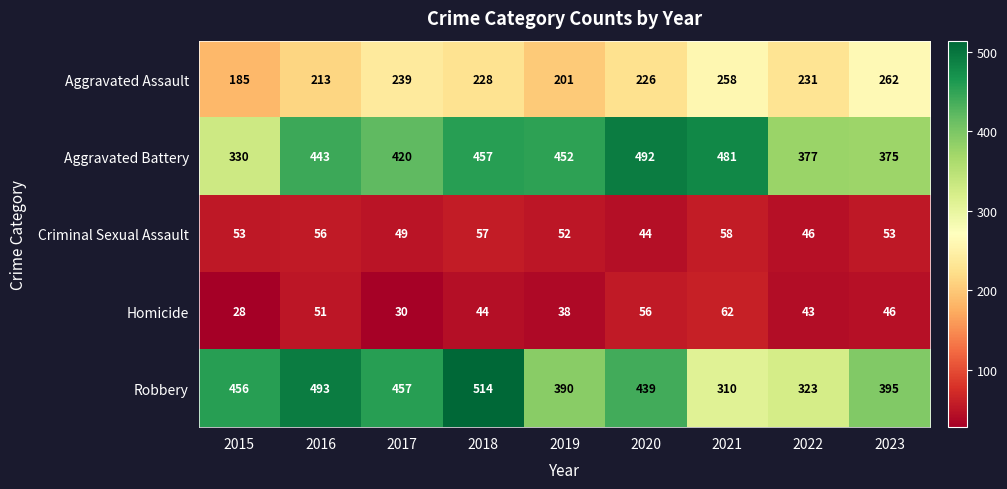

What is the difference between the second highest and minimum values in the Aggravated Battery series?

151